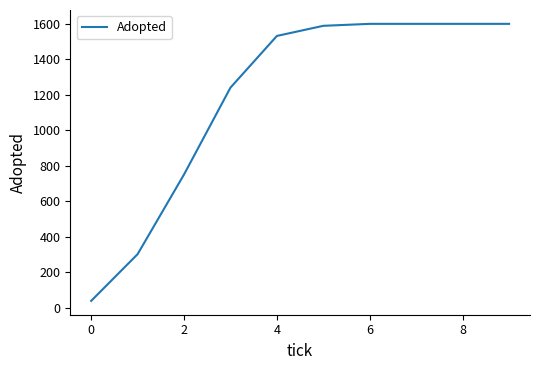

Reading left to right, extract all data points from this chart.

40	303	752	1241	1532	1589	1600	1600	1600	1600